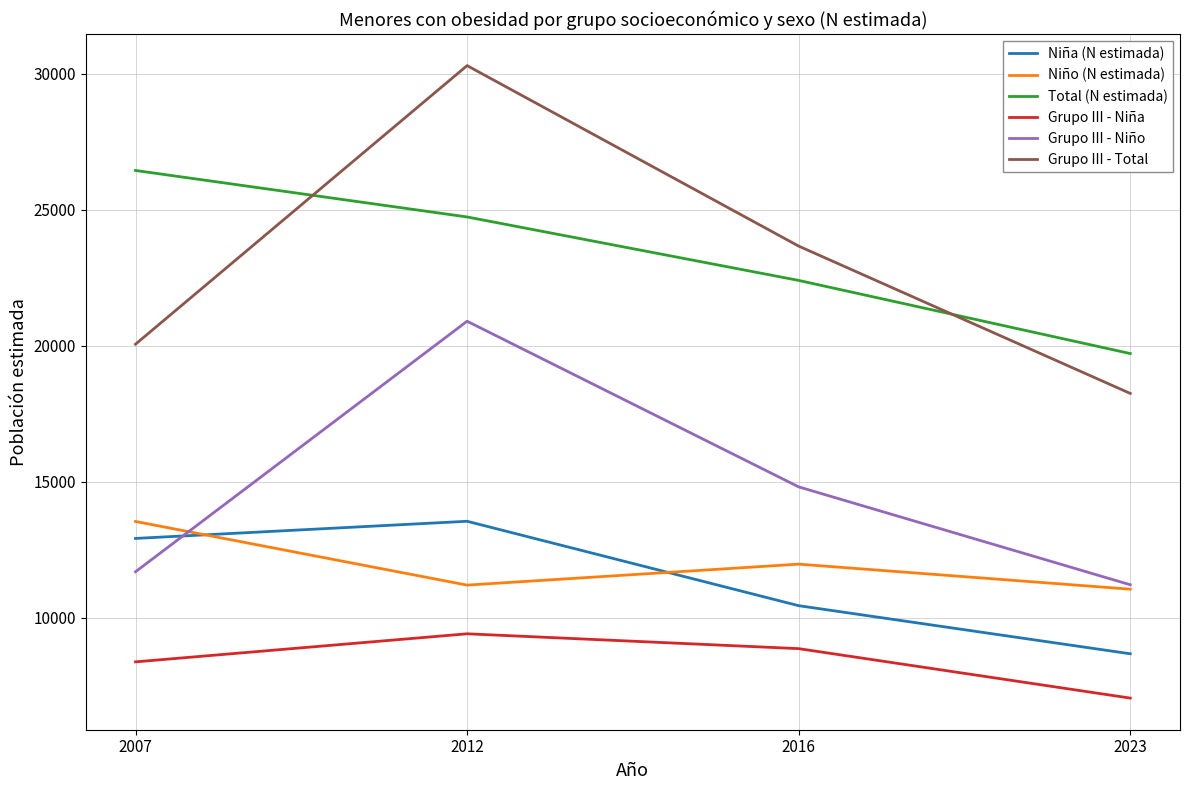

Is this an area chart (filled region under the line)?

No